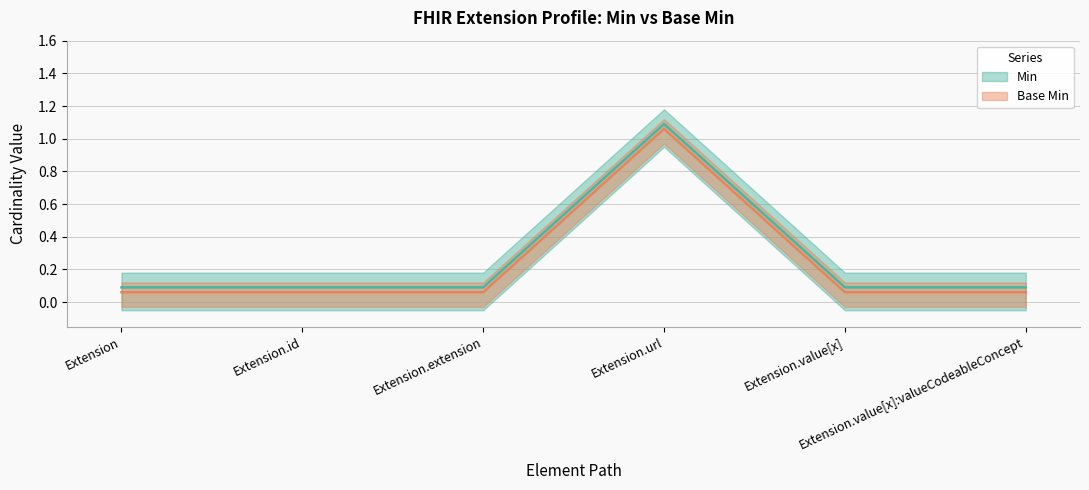

Which label corresponds to the smallest value in the chart?

Extension